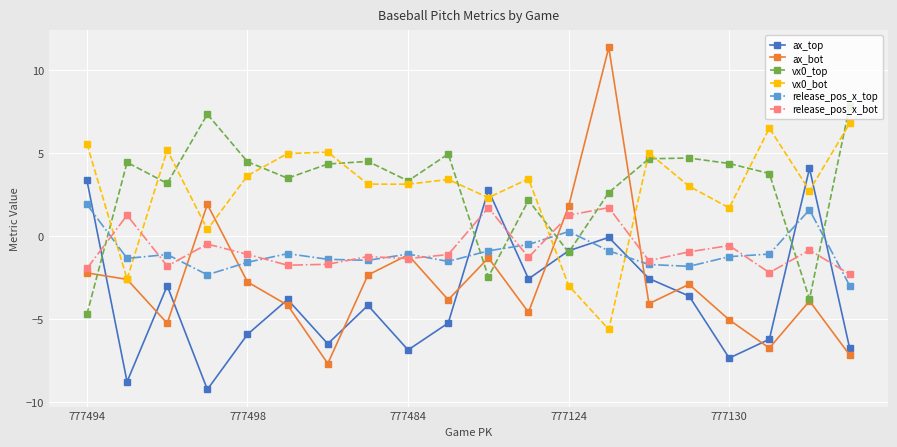

Which series has the largest range (max minus min)?

ax_bot